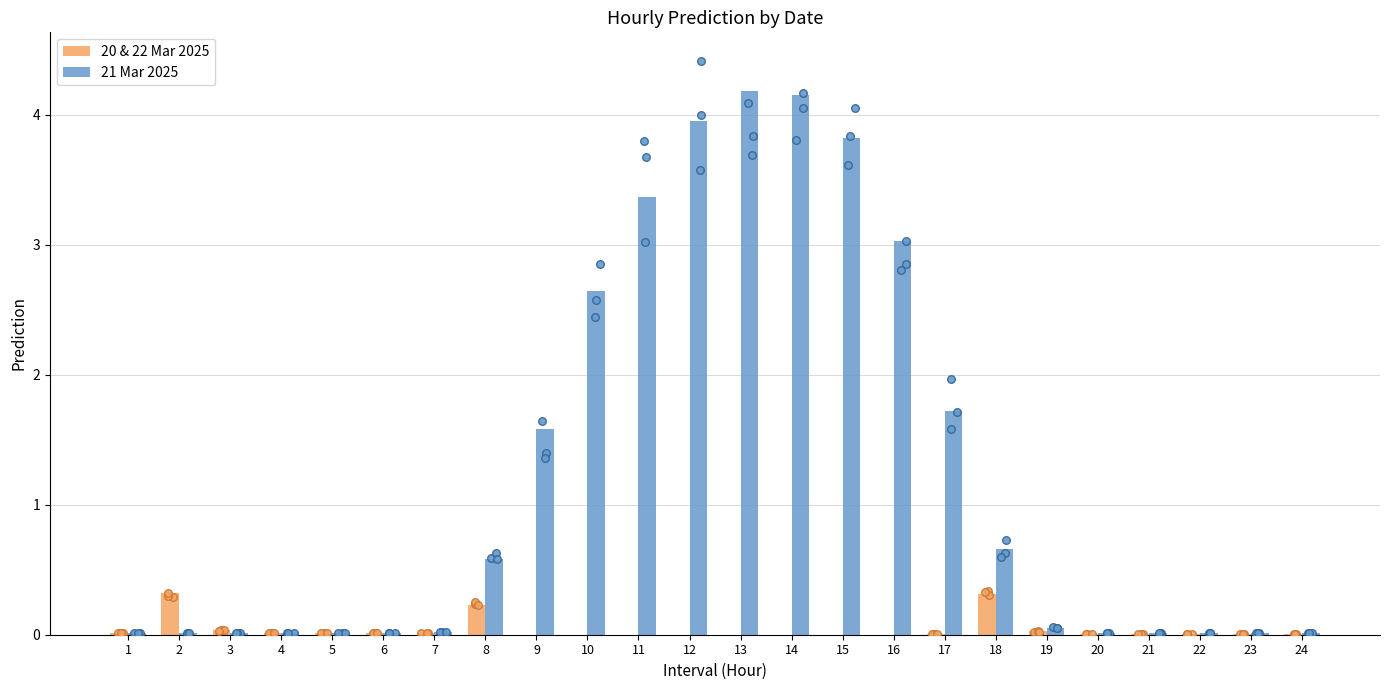

Which series contains the lowest Y value?

20 & 22 Mar 2025